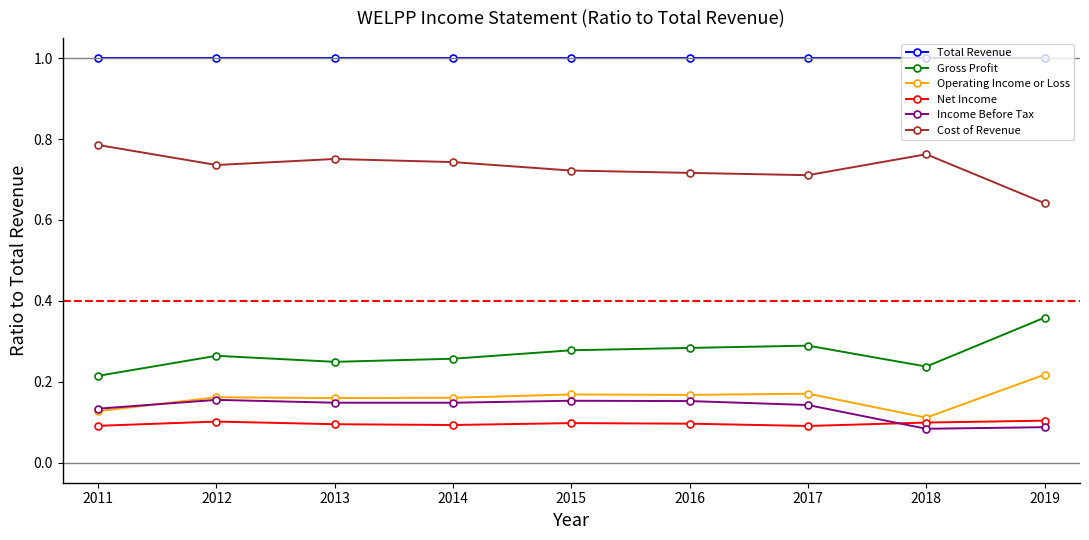

How many categories are shown in the chart?

9